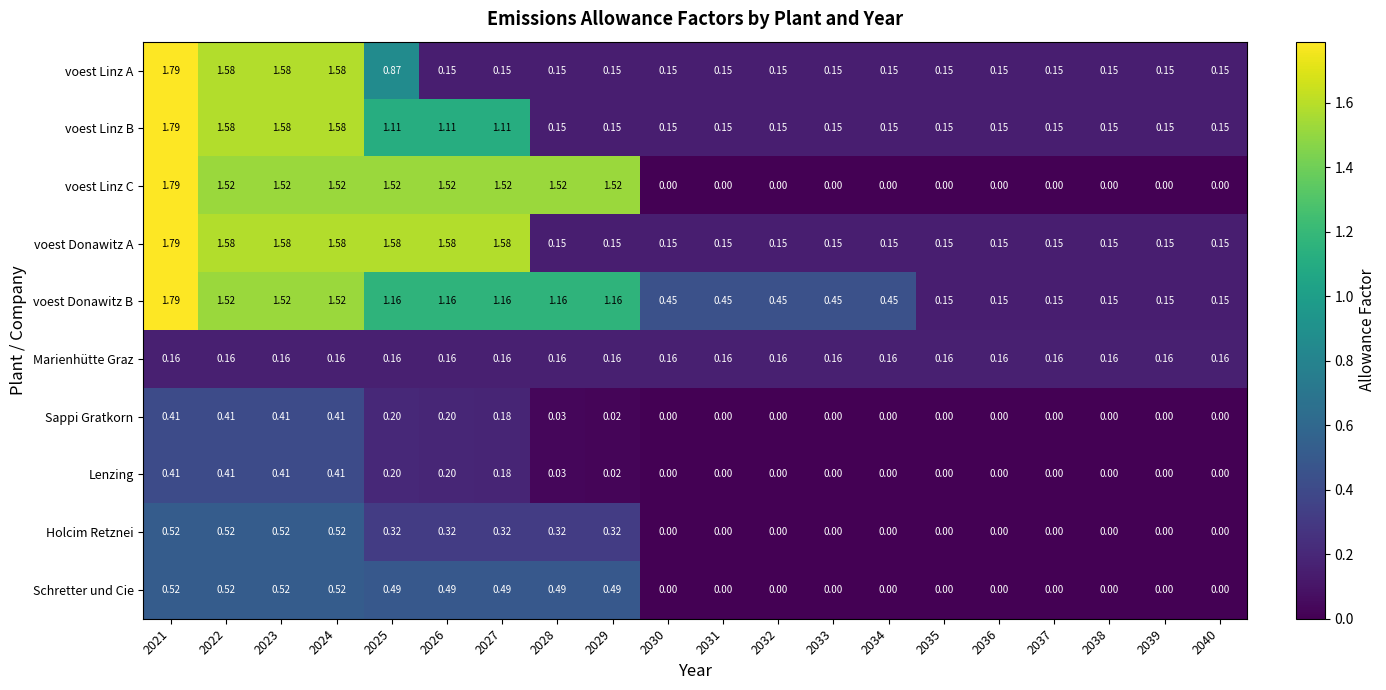

Which series has the widest spread of values?

voest Linz C